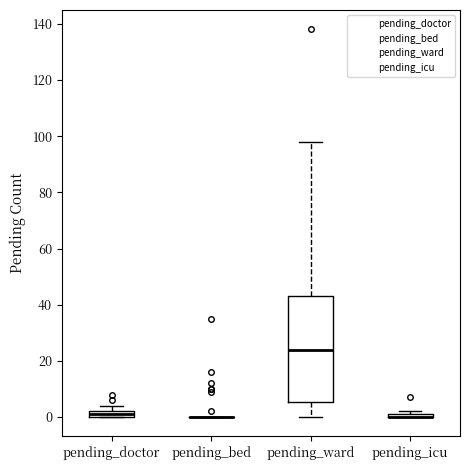

Where does the lower whisker of the box for pending_ward end on the y-axis? The values are not printed on the chart, so give them approximately, as read against the axis.

0